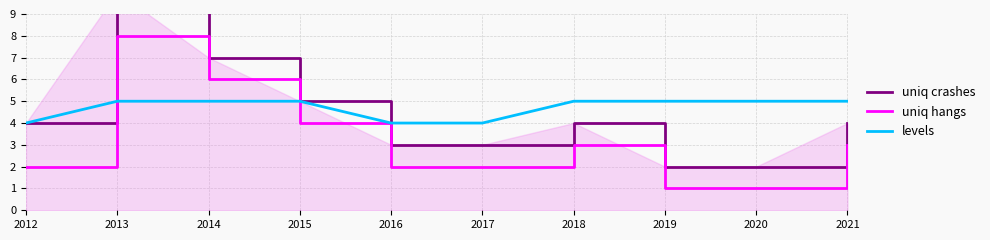

What is the minimum value shown in the chart?

1